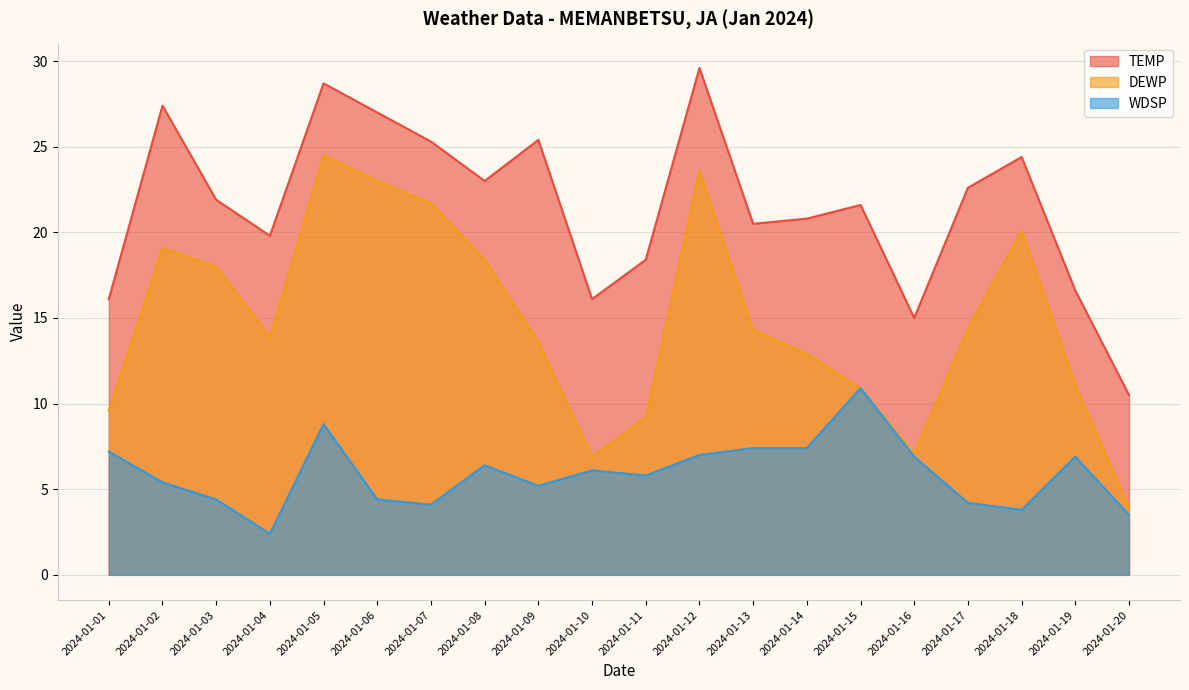

What is the sum of all WDSP values?

118.2